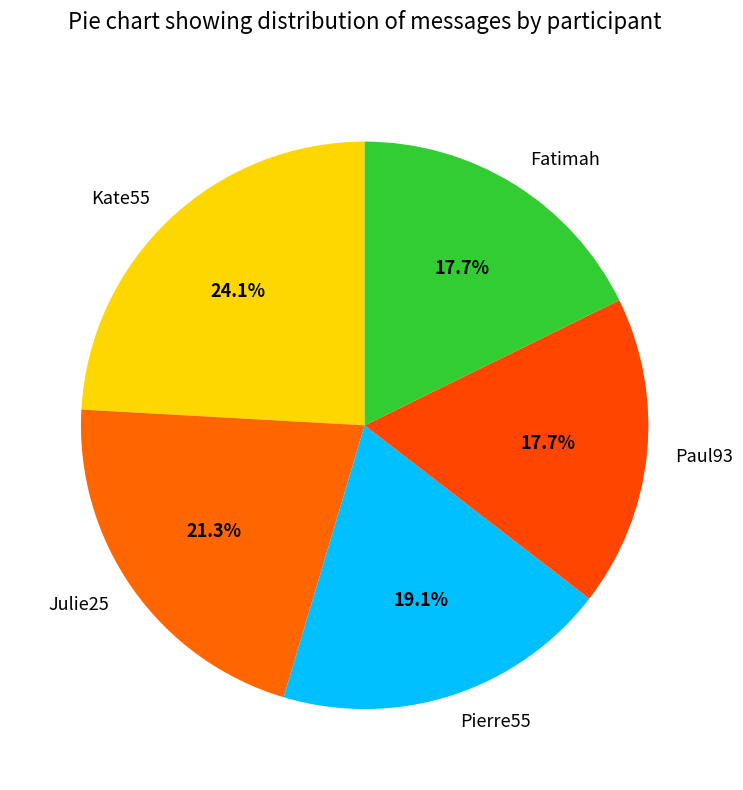

What is the largest slice in the pie chart?

Kate55